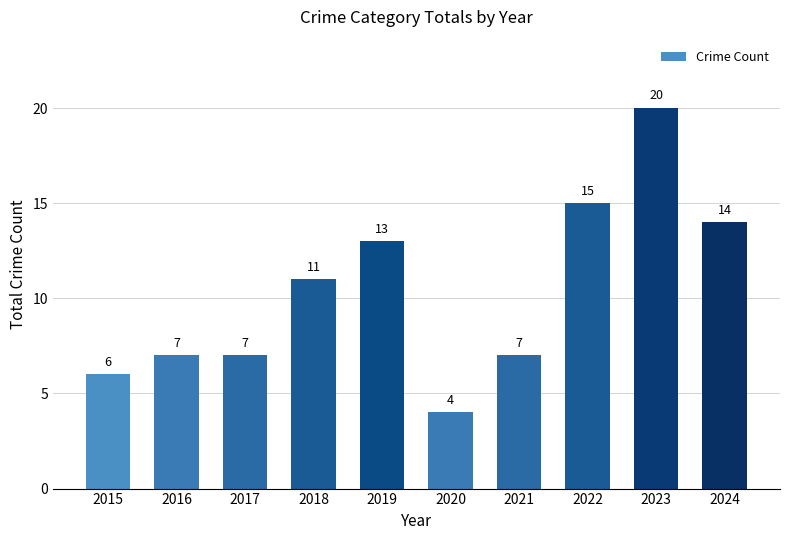

Which label corresponds to the smallest value in the chart?

2020